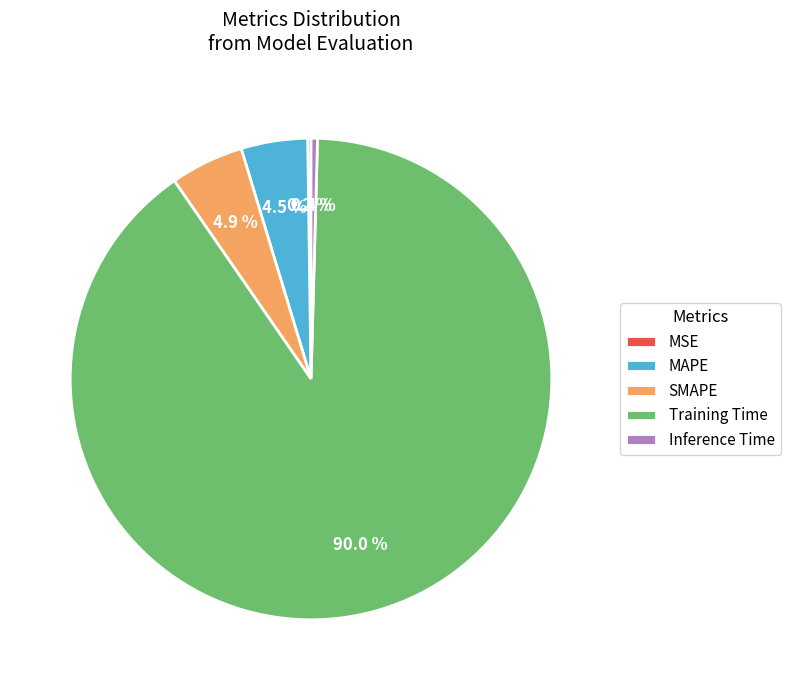

Between MAPE and Training Time, which is larger?

Training Time